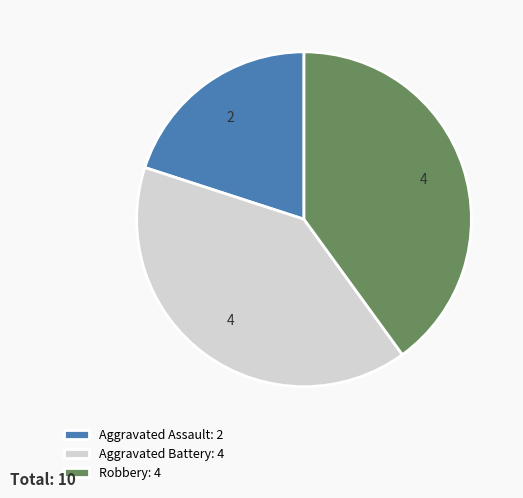

How many segments does this pie chart have?

3